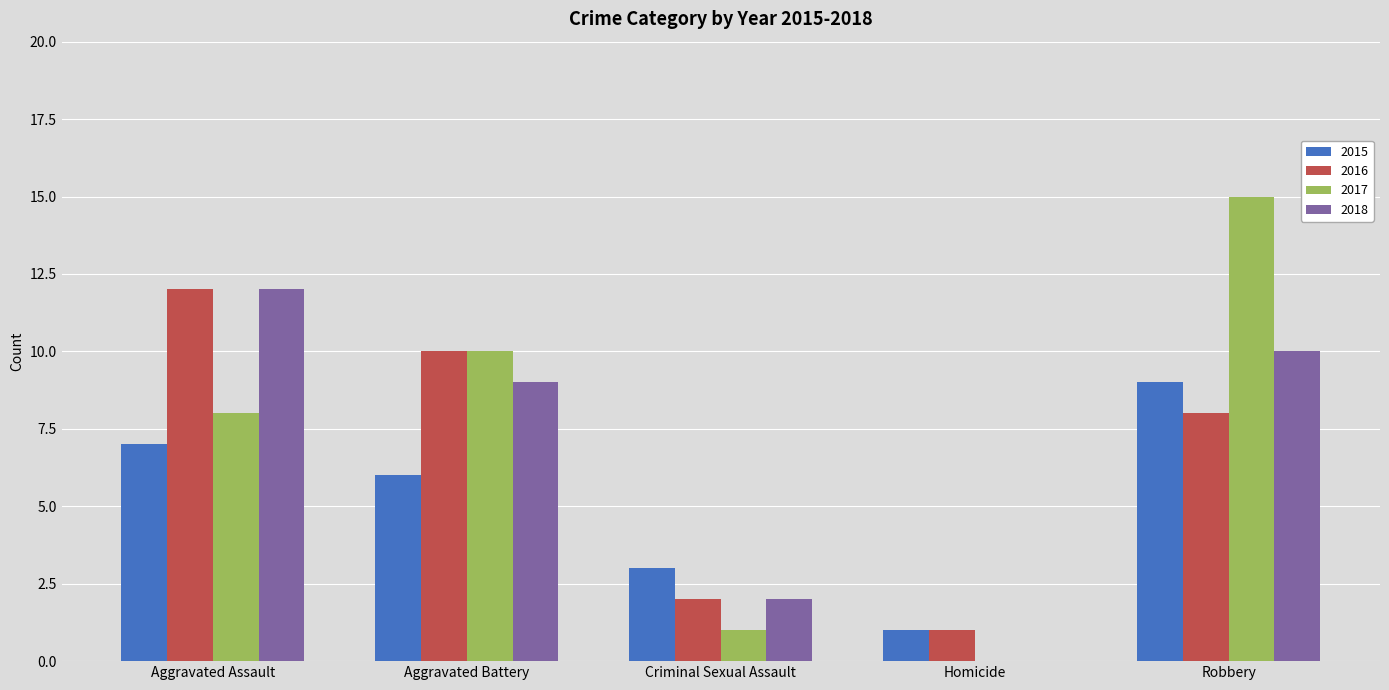

How many data points does each series have?

5